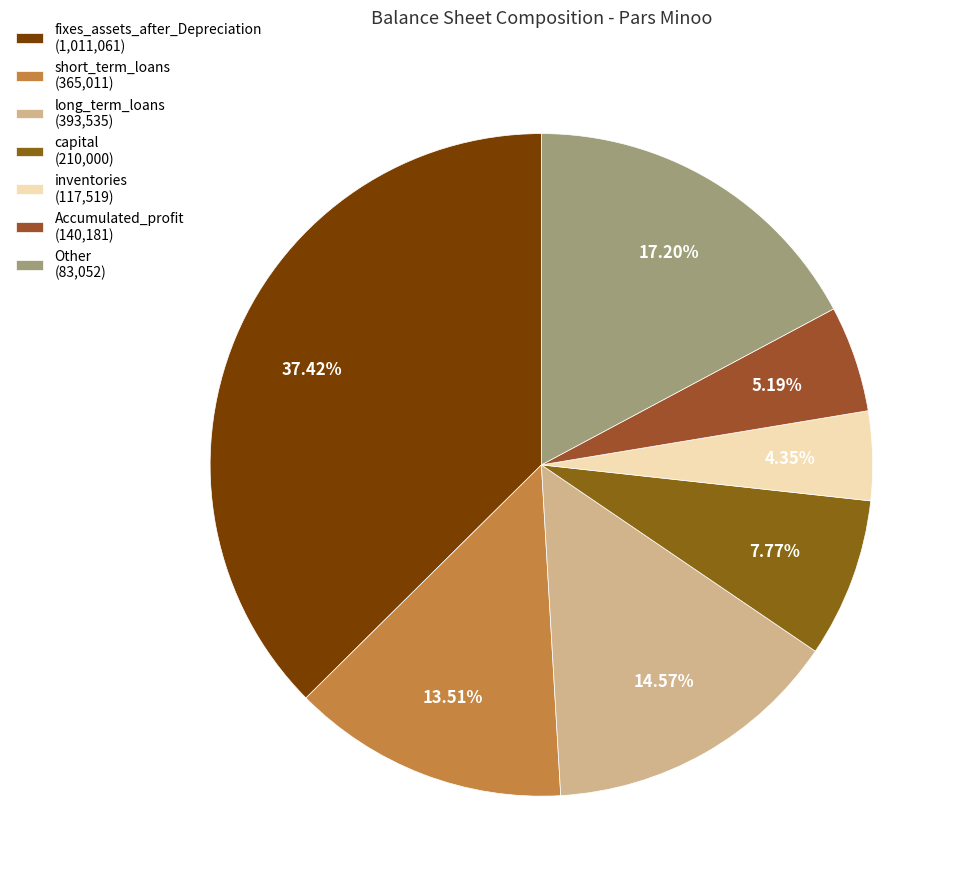

What is the largest slice in the pie chart?

fixes_assets_after_Depreciation (1,011,061)